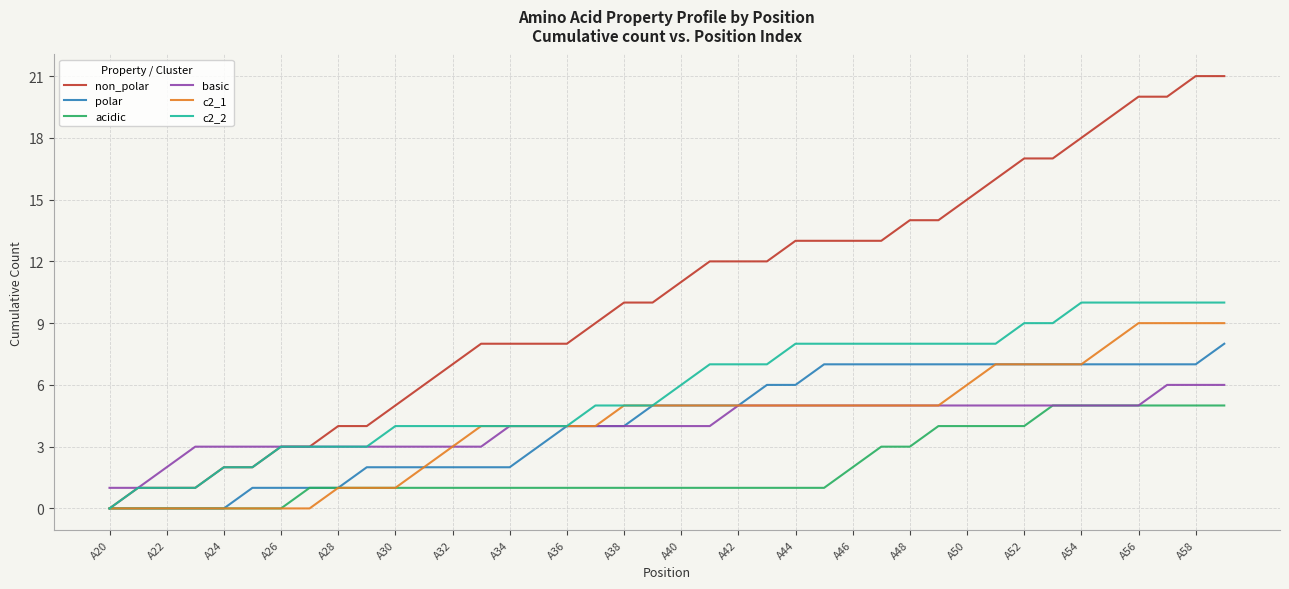

Which series has the largest total across all categories?

non_polar